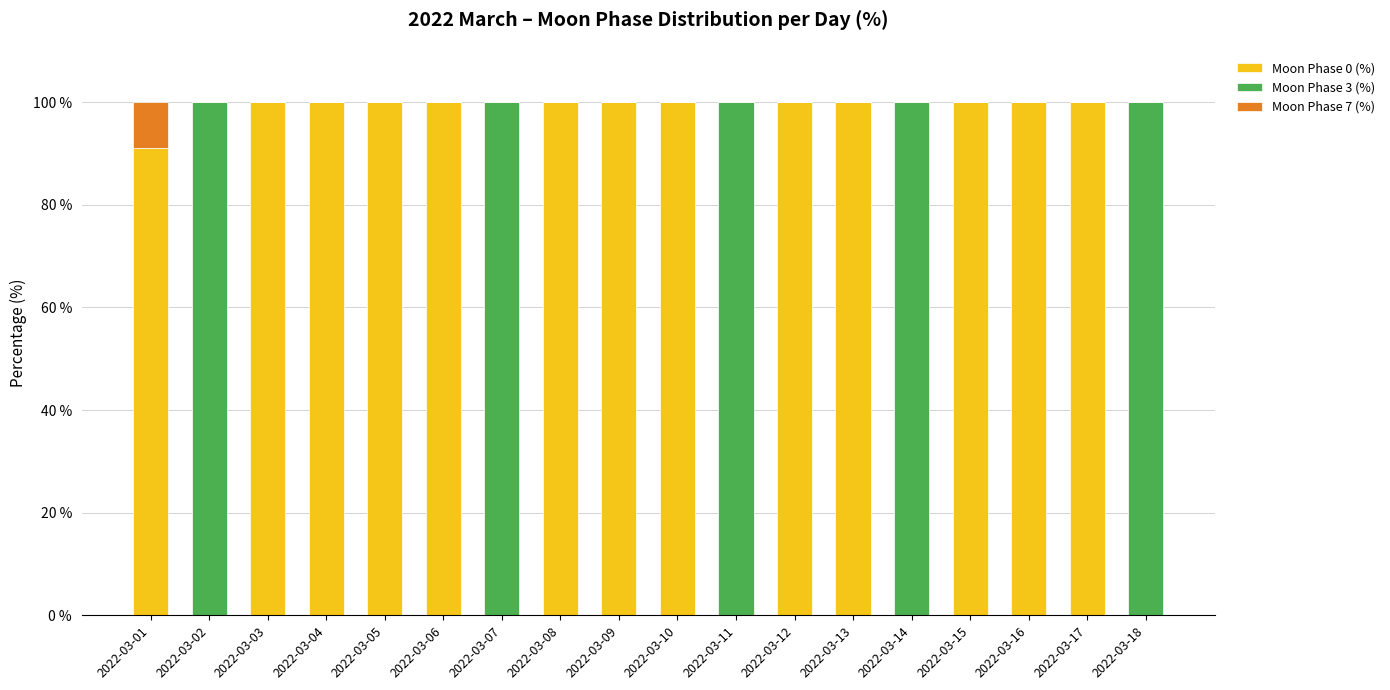

What is the total value across all series at 2022-03-09?

100